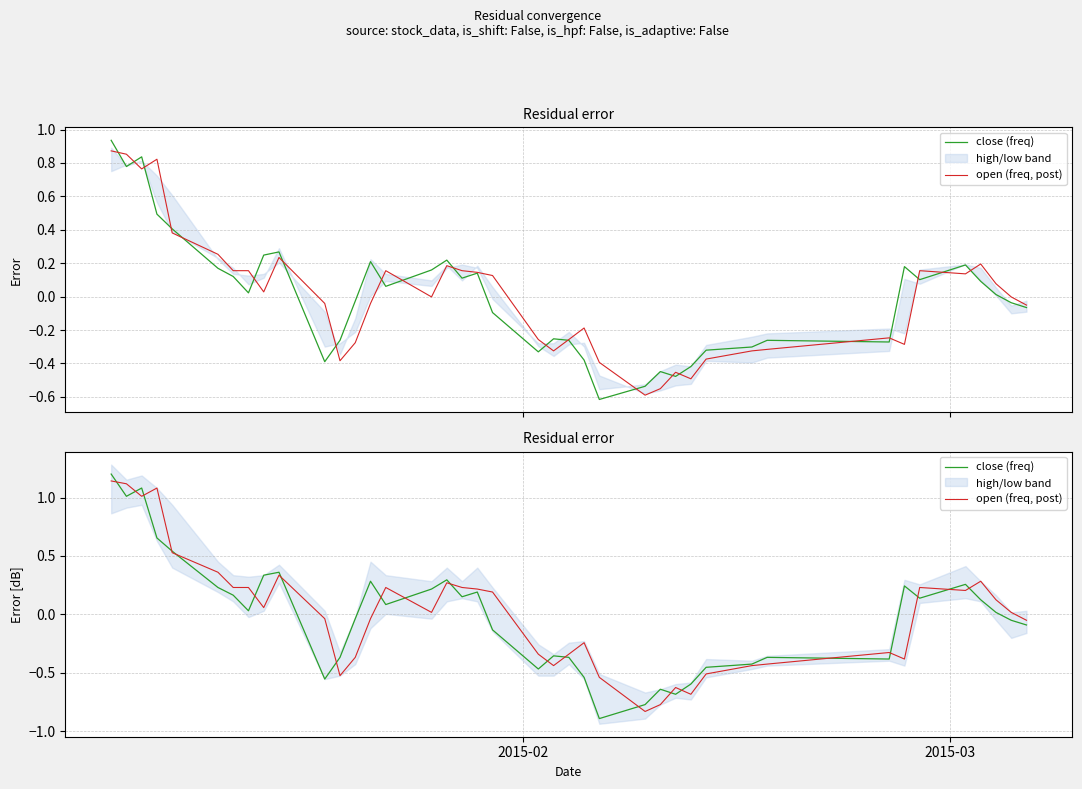

At how many categories does at least one series exceed 0?

23